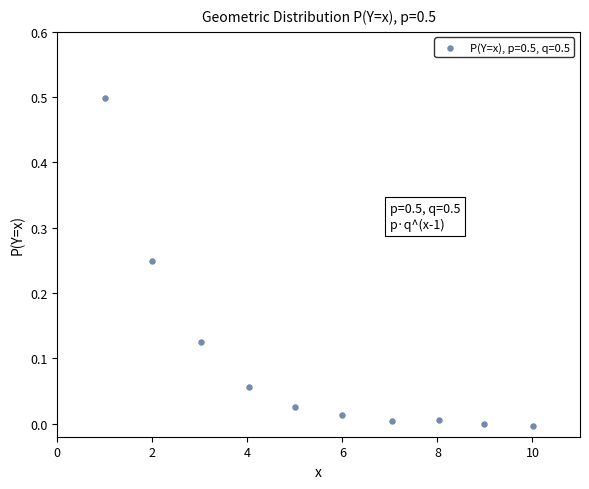

What is the average X value?

5.5